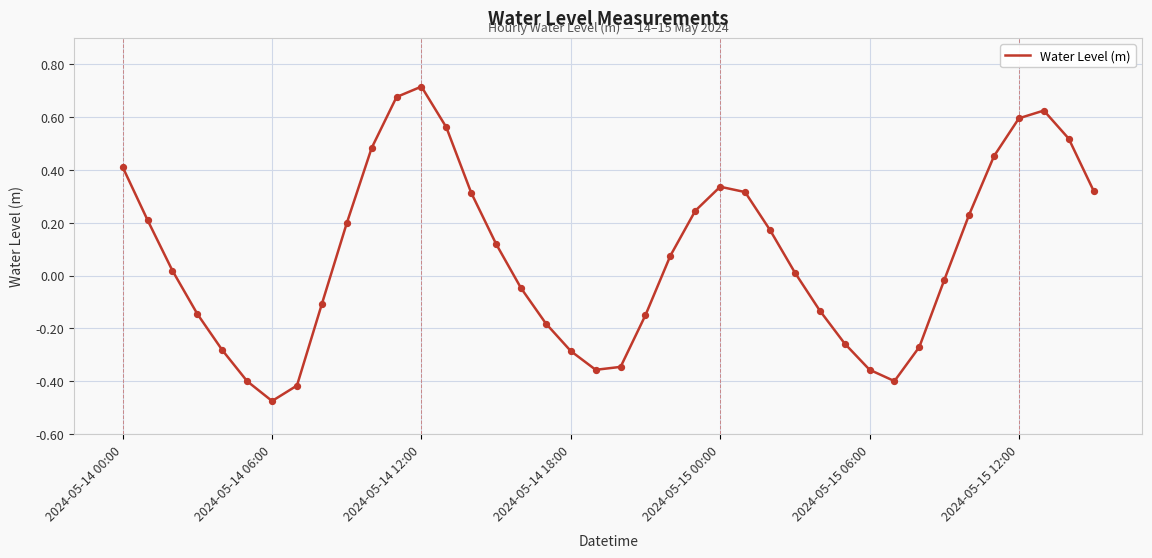

What is the difference between the maximum and minimum values?

1.2